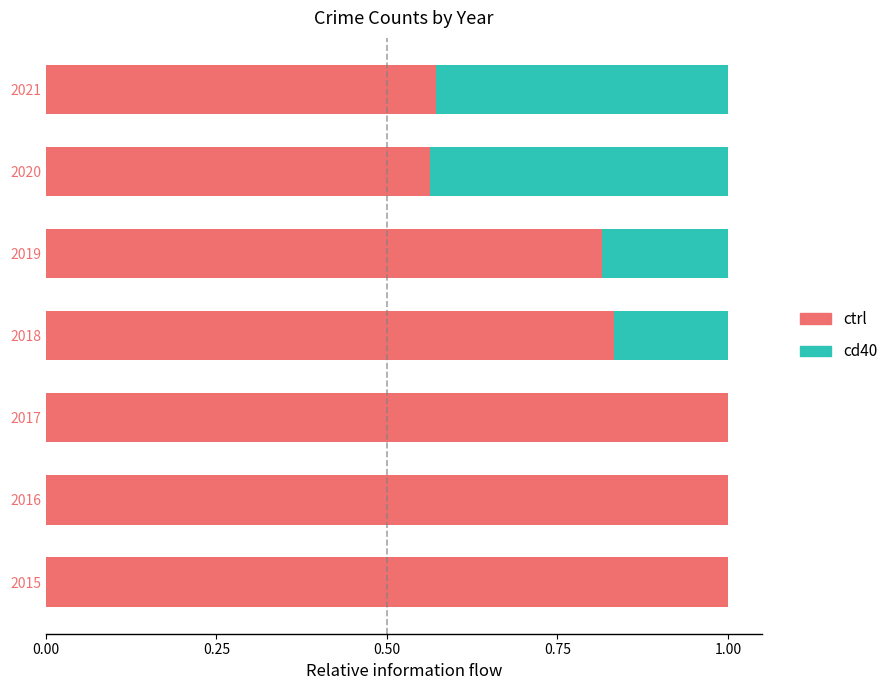

What is the sum of all ctrl values?

5.8